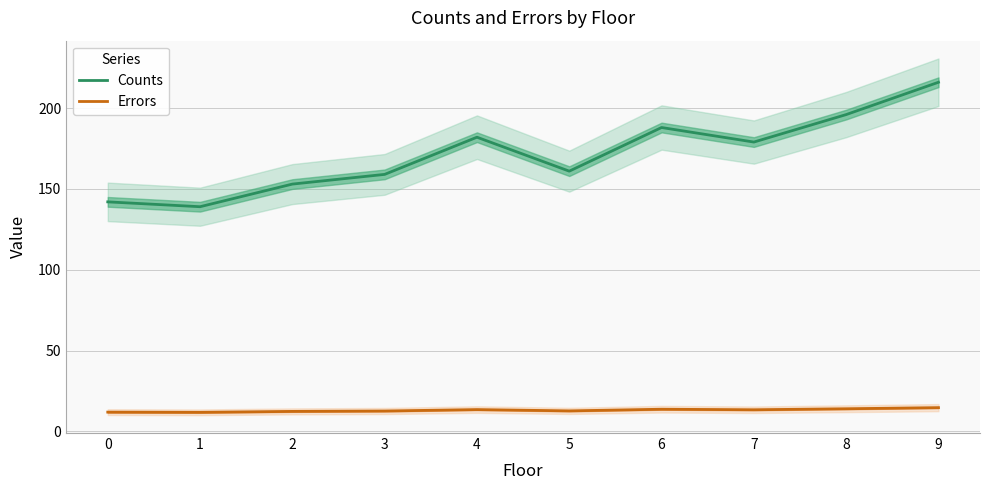

What is the highest value of the Counts series?

216.0